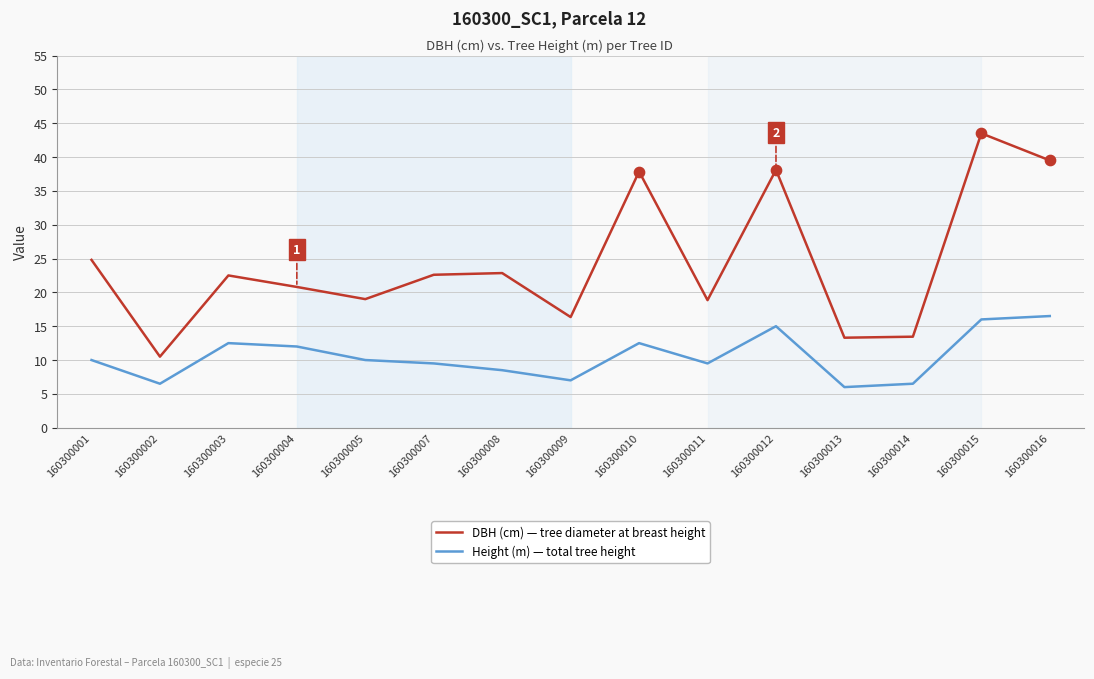

What is the total value across all series at 160300001?

34.8